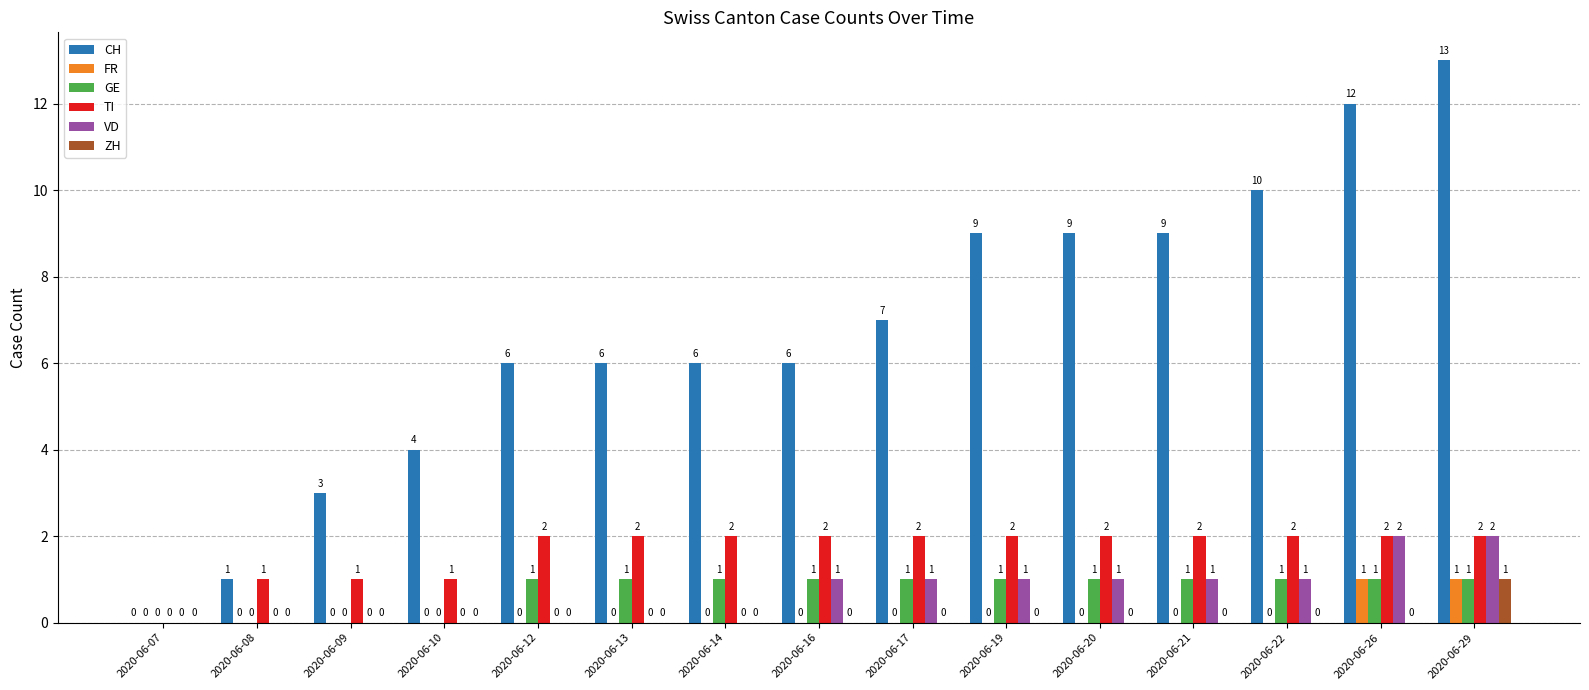

Are the bars grouped side by side (vs. stacked)?

Yes